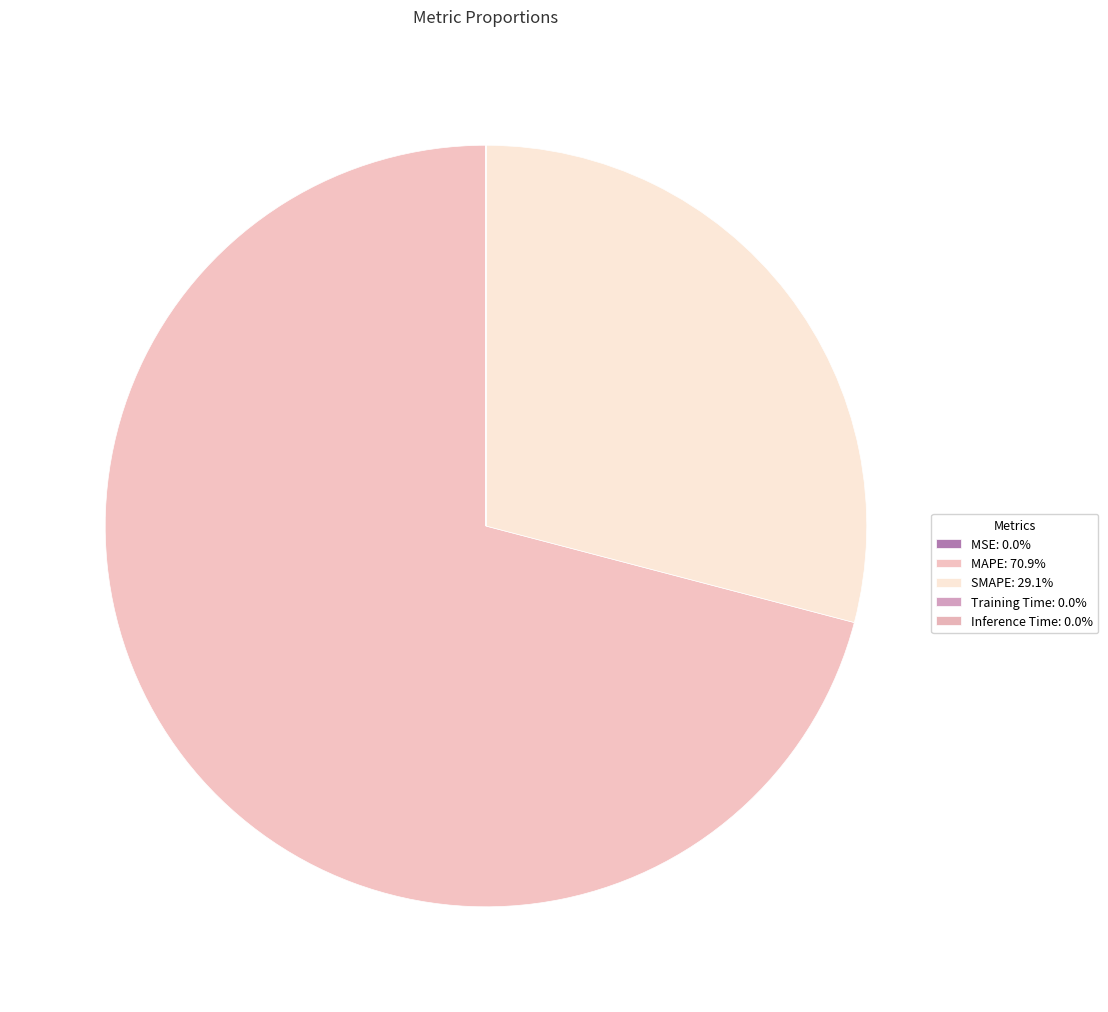

To the nearest percent, what percentage of the pie is SMAPE?

29%